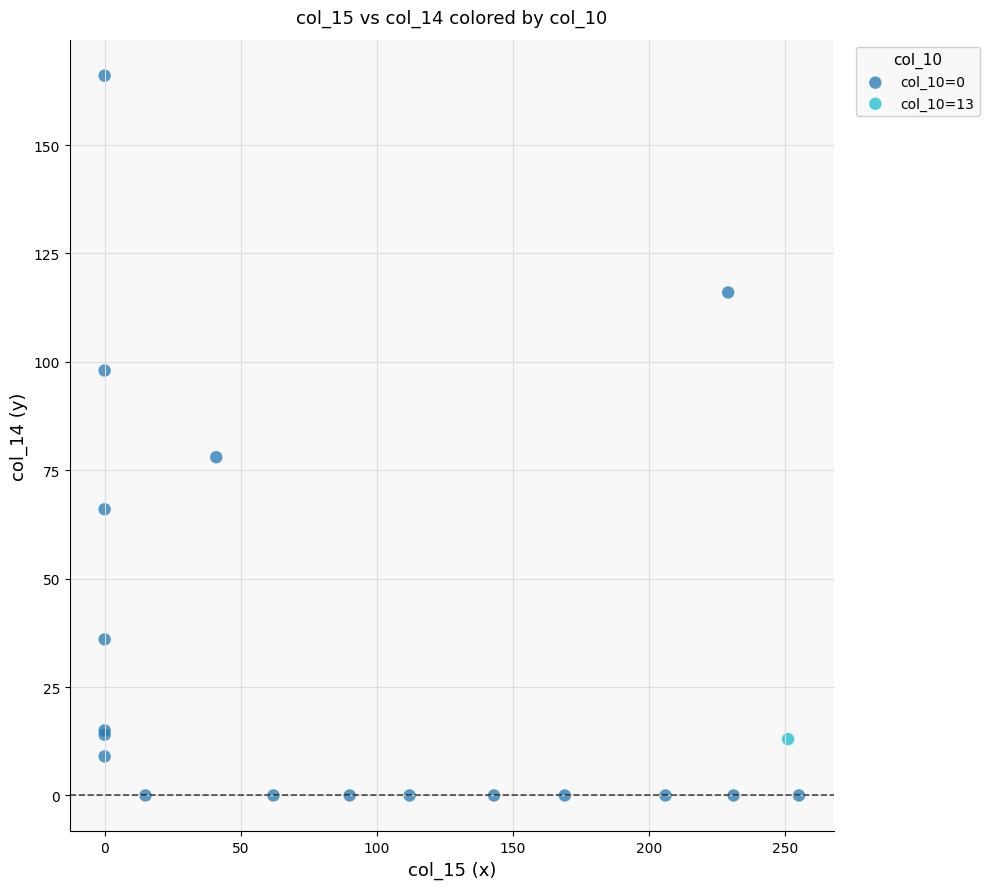

What are all the series names shown in the legend?

col_10=0, col_10=13